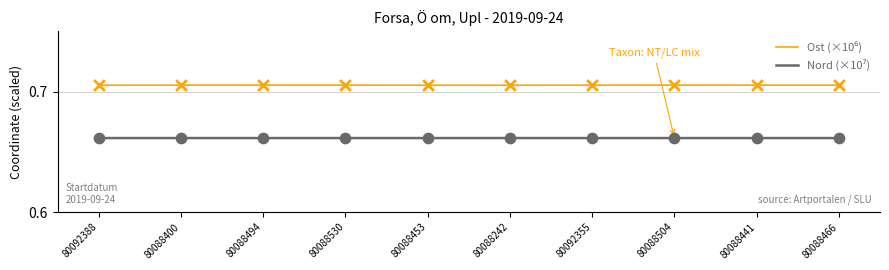

What position from the left is 80088494?

3